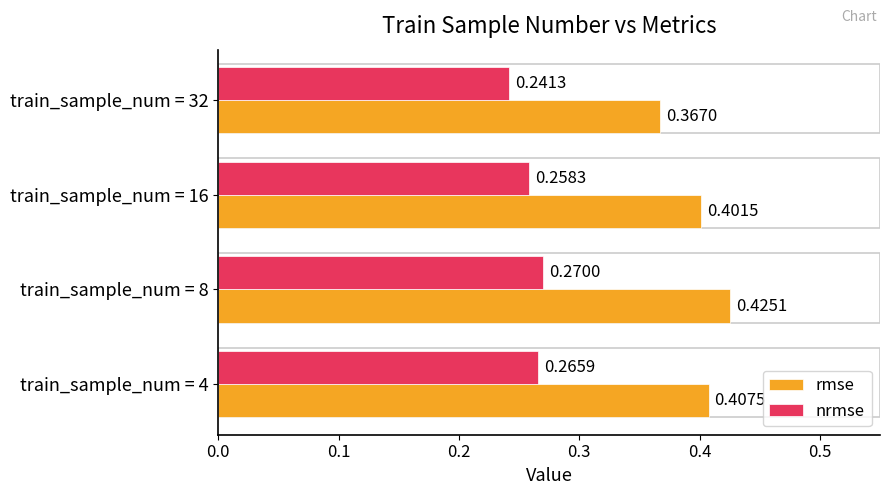

Which category has the highest value across all series?

train_sample_num = 8